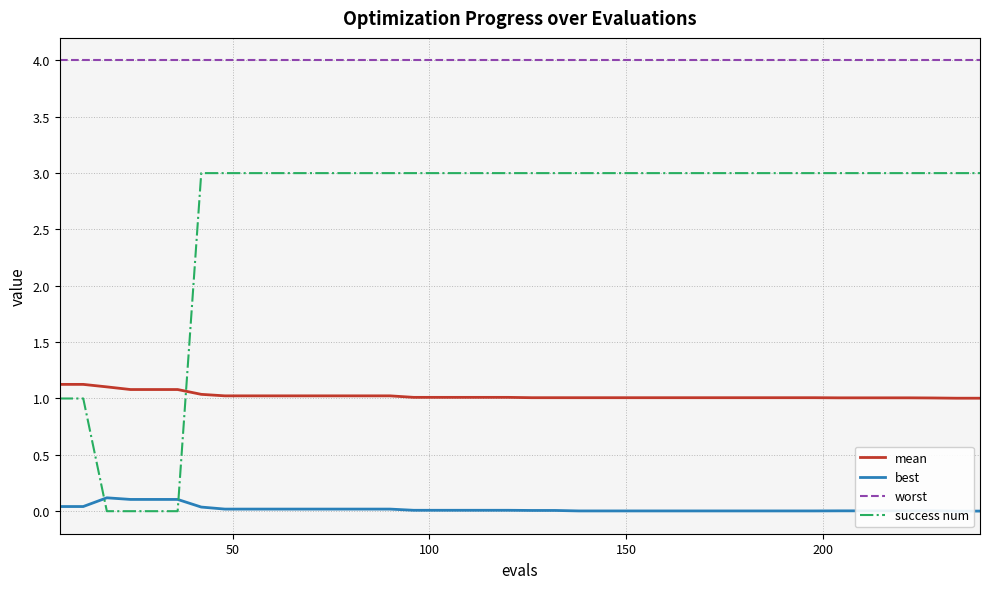

True or false: success num and worst cross at least once.

False